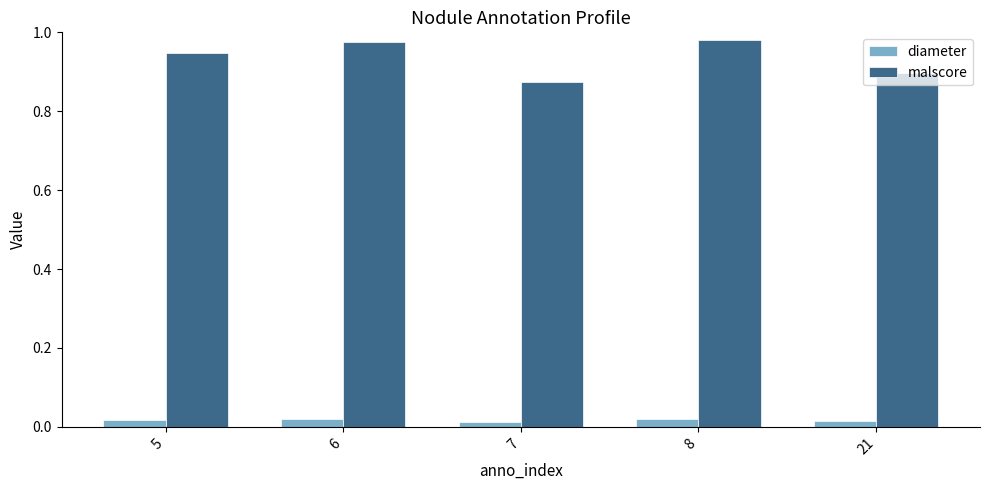

How many groups of bars are there?

5